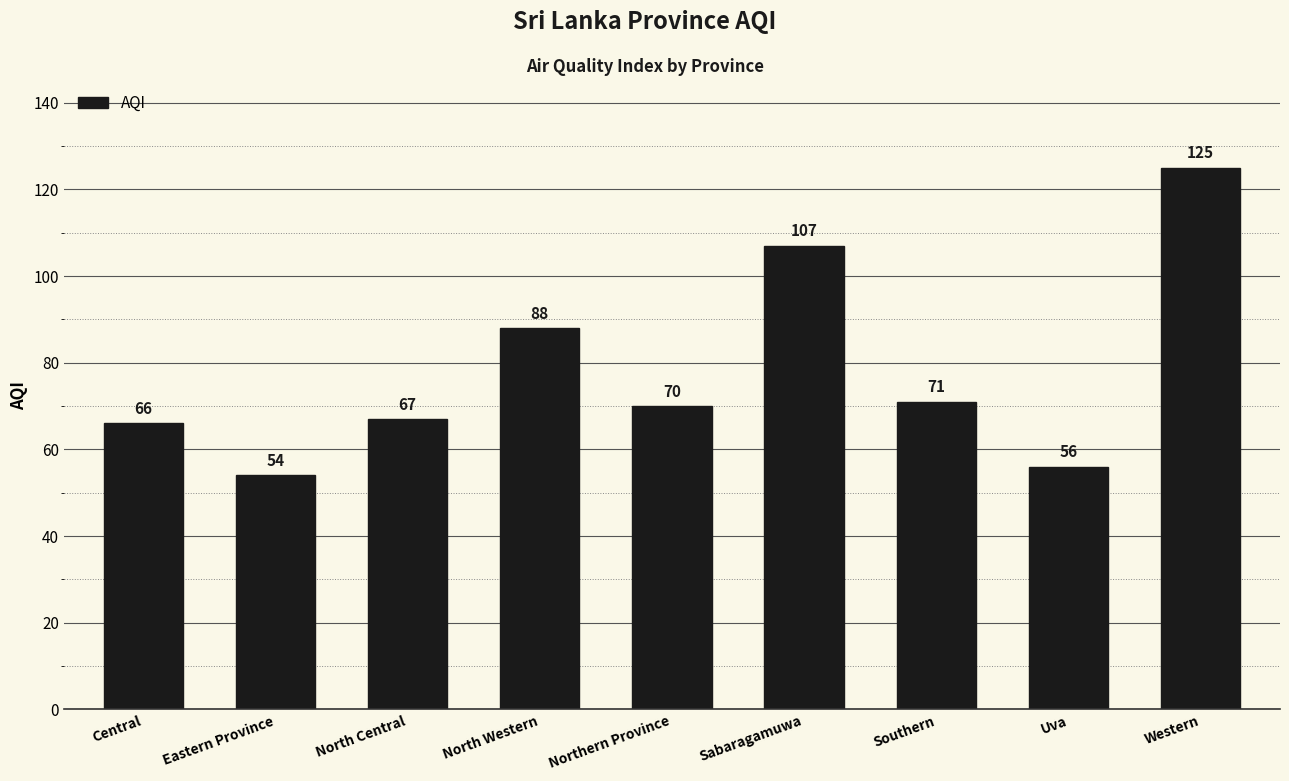

What is the sum of the values at Southern and North Central?

138